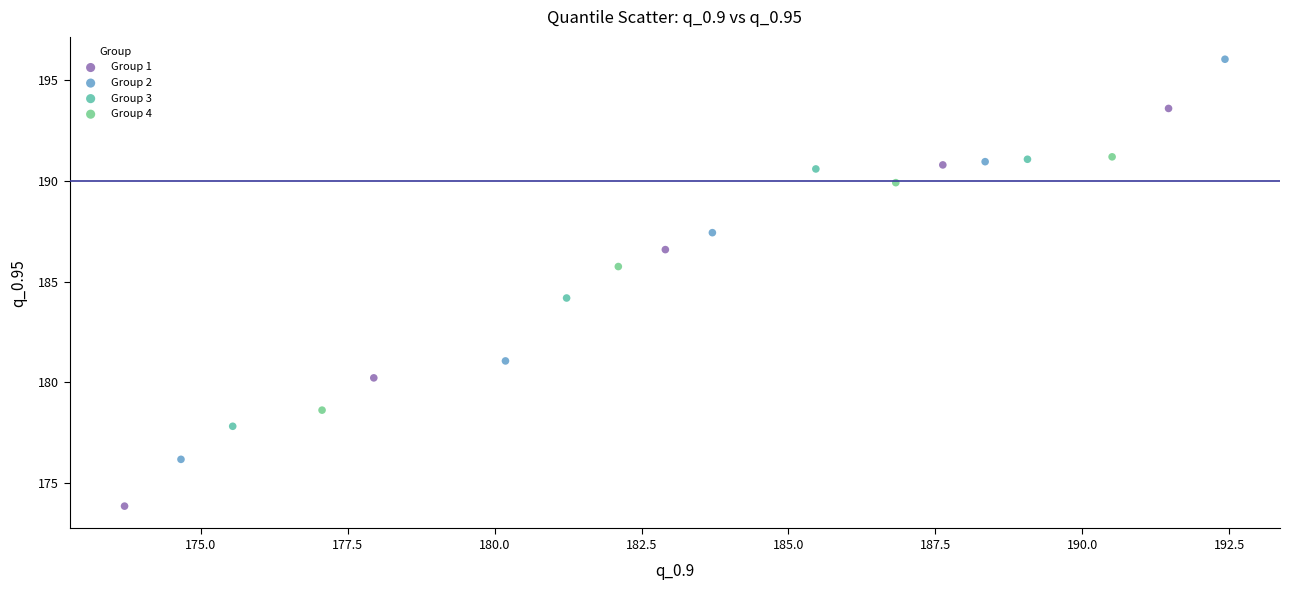

Which series contains the lowest Y value?

Group 1